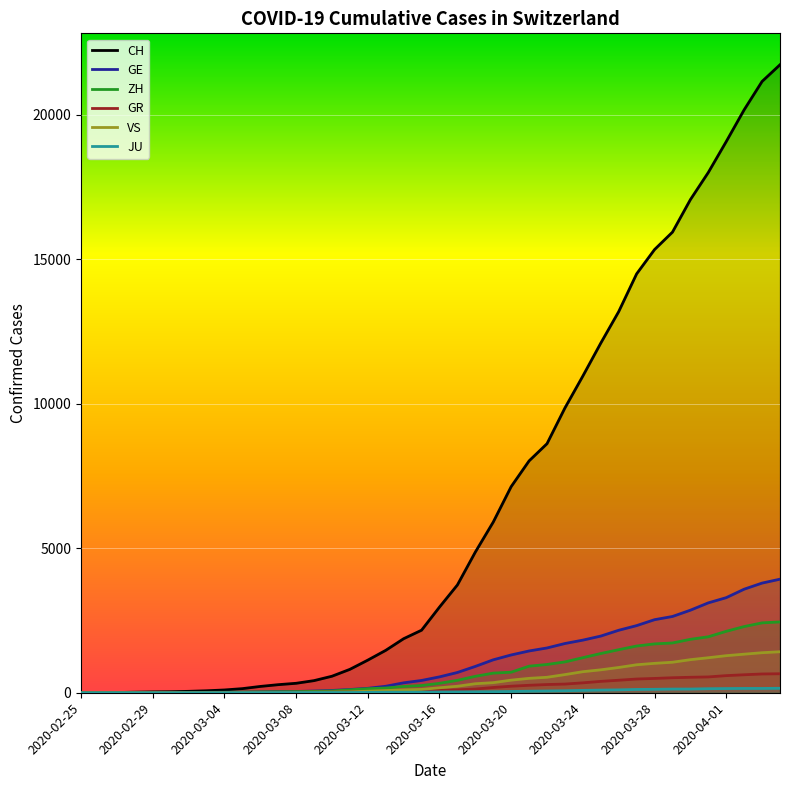

At which label is GE closest to 1964?

2020-03-25